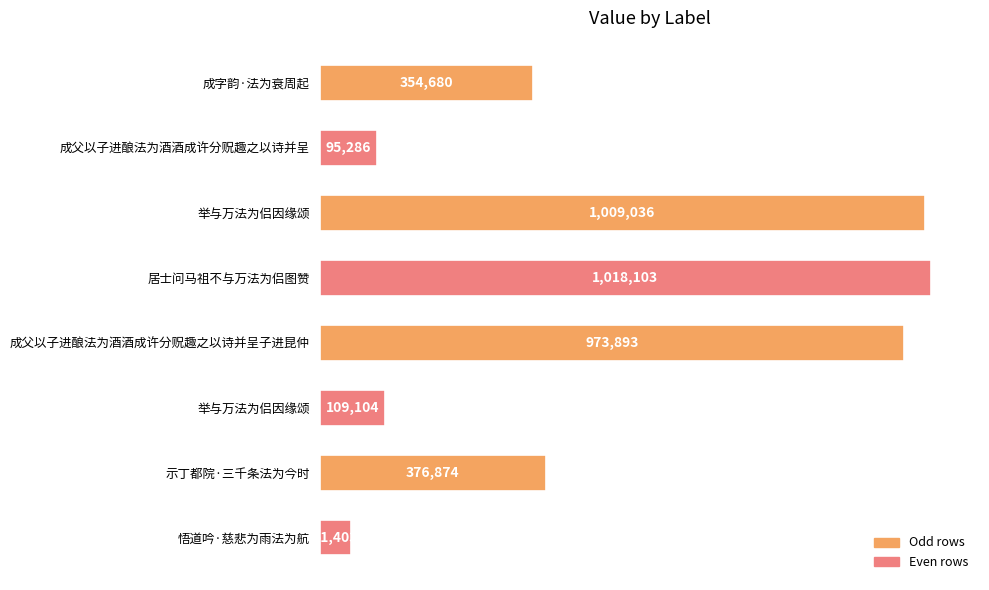

Rank the categories by value from highest to lowest.

居士问马祖不与万法为侣图赞, 举与万法为侣因缘颂, 成父以子进酿法为酒酒成许分贶趣之以诗并呈子进昆仲, 示丁都院·三千条法为今时, 成字韵·法为衰周起, 举与万法为侣因缘颂, 成父以子进酿法为酒酒成许分贶趣之以诗并呈, 悟道吟·慈悲为雨法为航